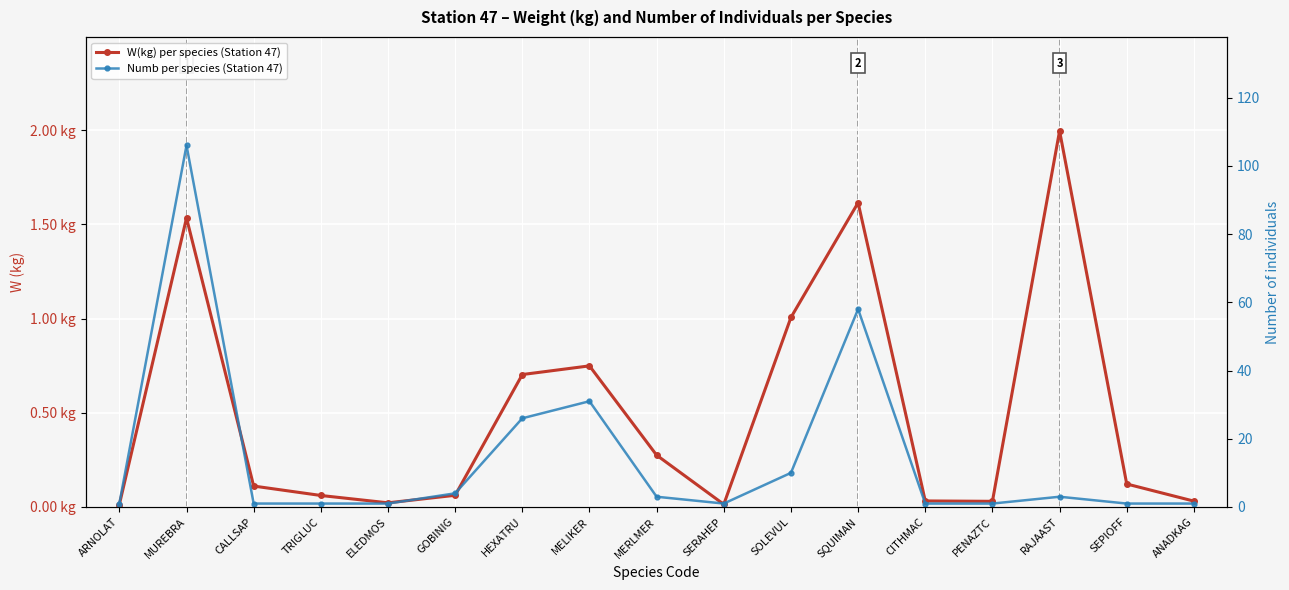

Which label corresponds to the smallest value in the chart?

ARNOLAT